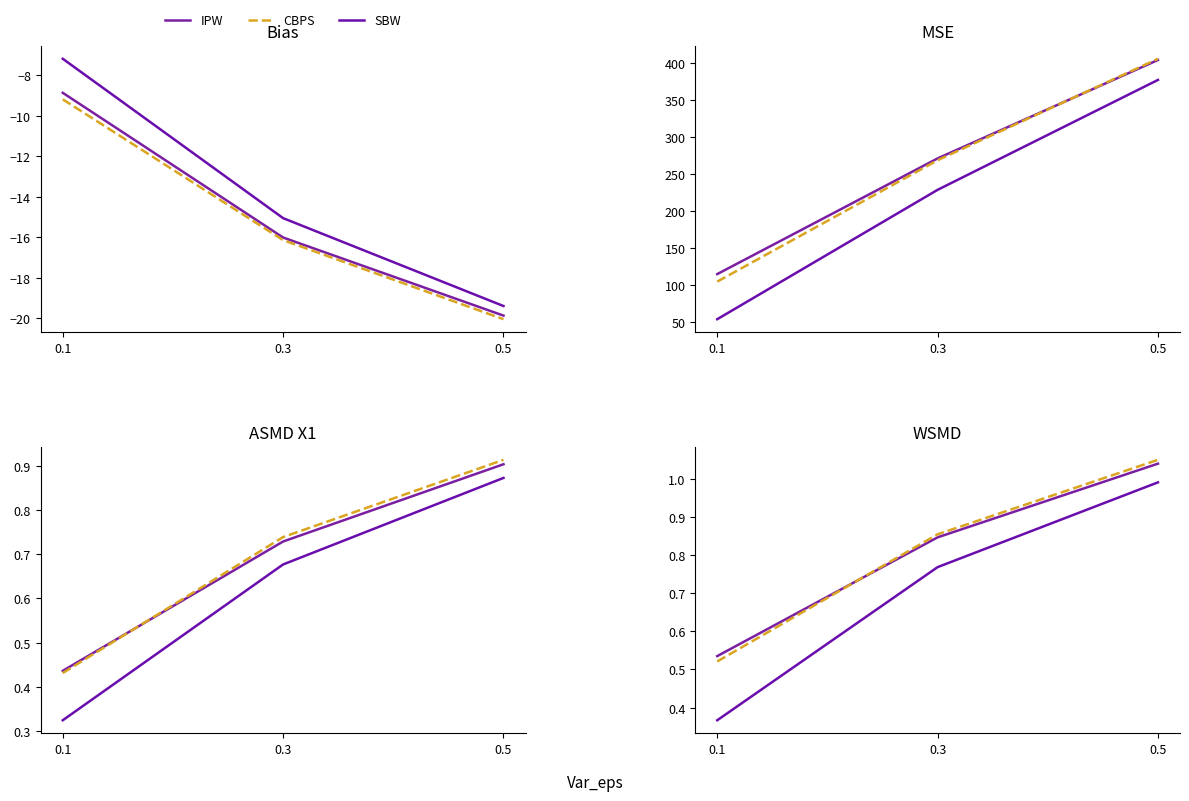

Where is CBPS nearest to the value 0?

0.1